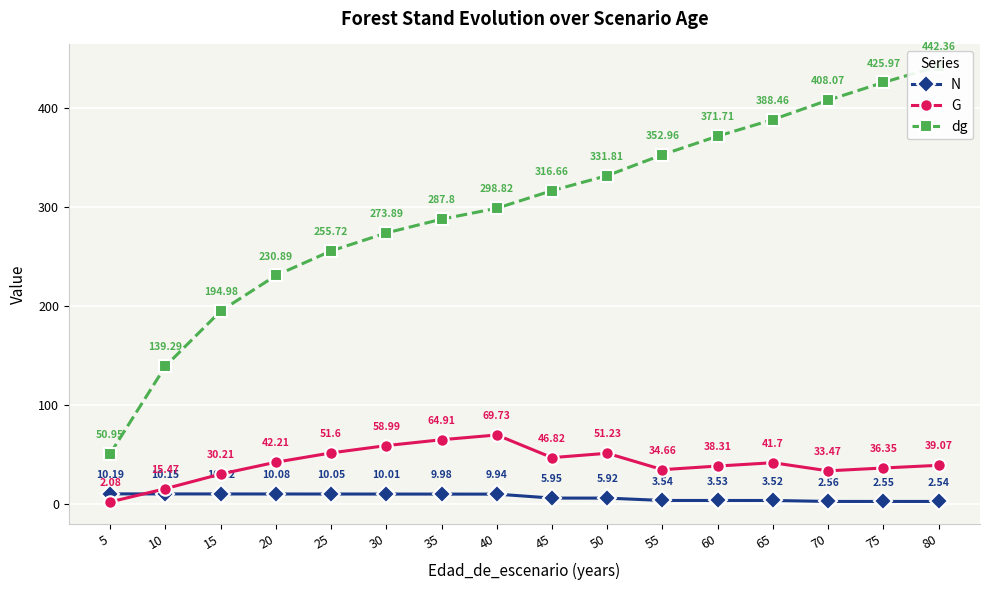

What is the minimum value for G?

2.1